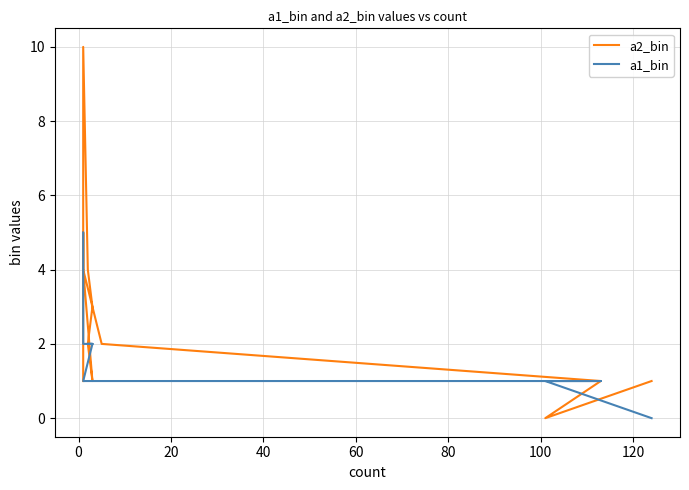

Is the value of a2_bin at 100 greater than the value of a1_bin at 9?

No